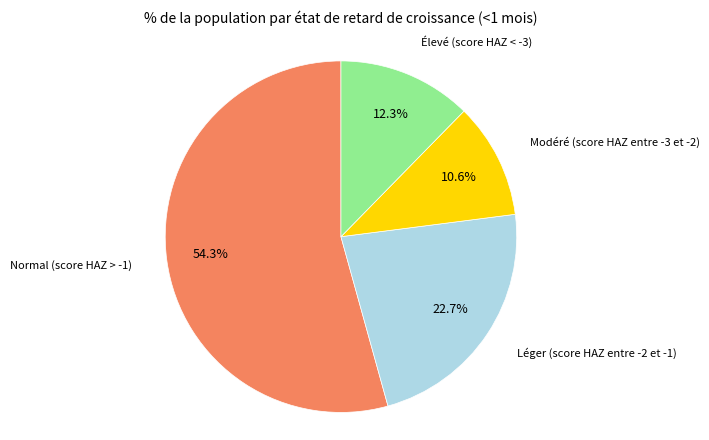

How many slices are in this pie chart?

4